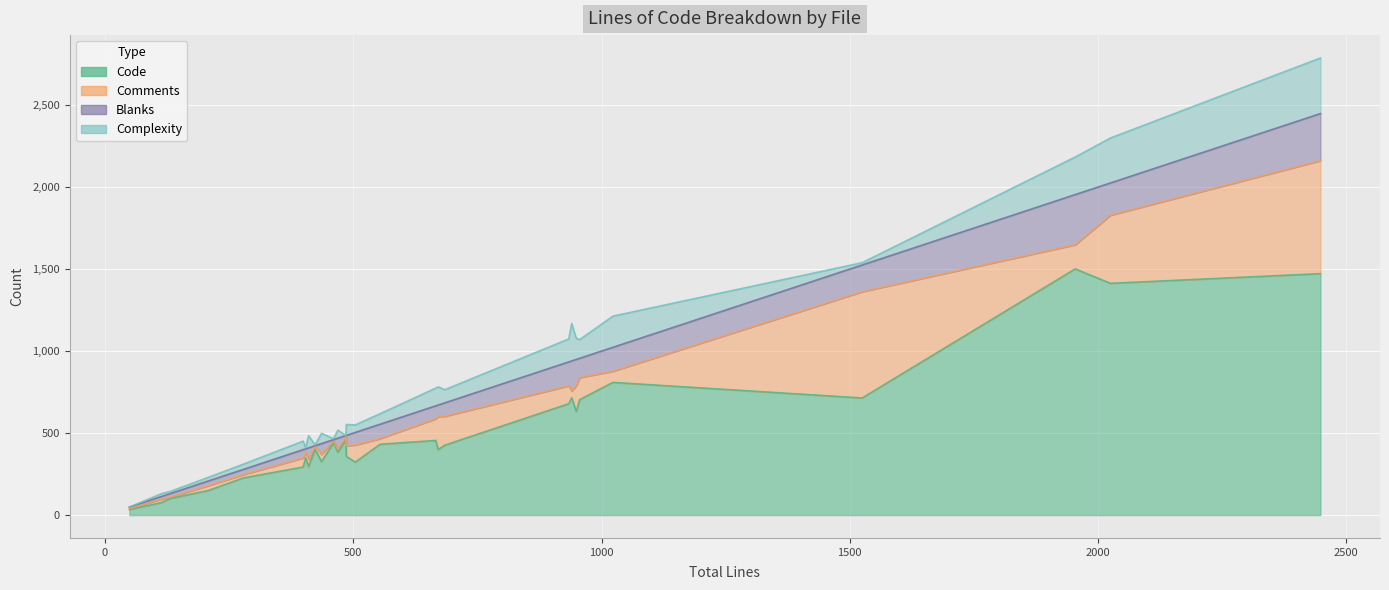

What is the difference between the second highest and minimum values in the Code series?

1438